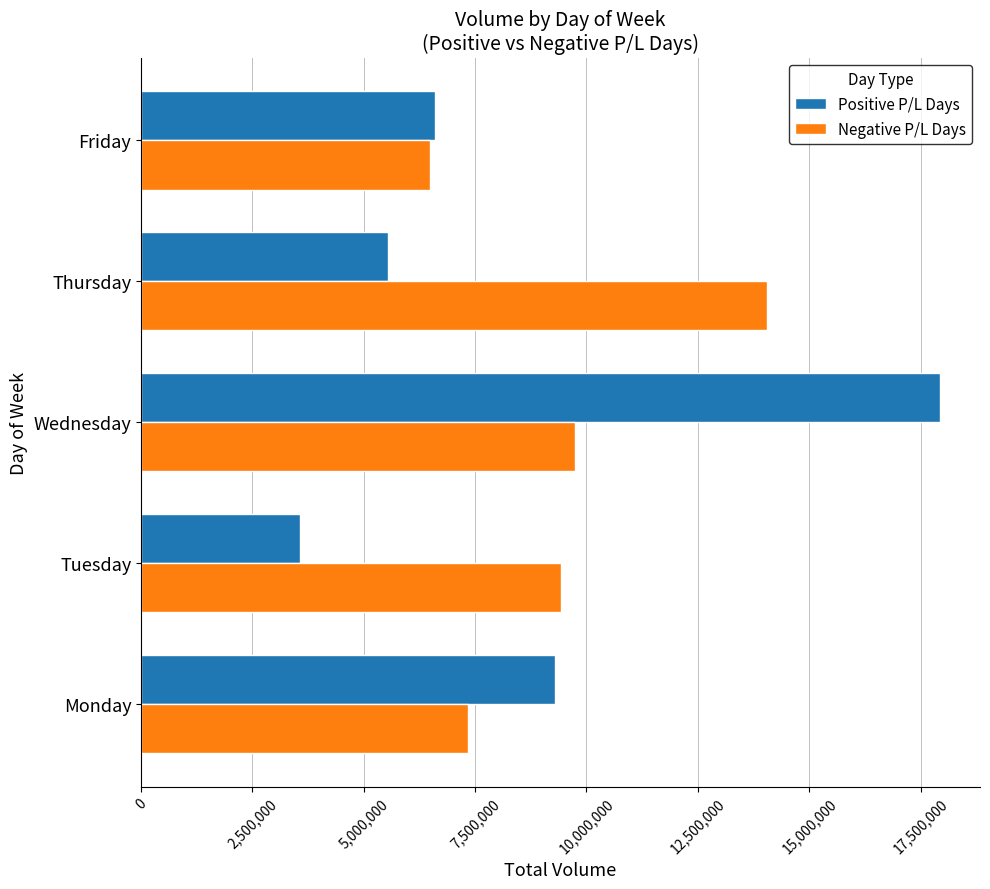

The Negative P/L Days series shows 3116273 at Friday. True or false?

False